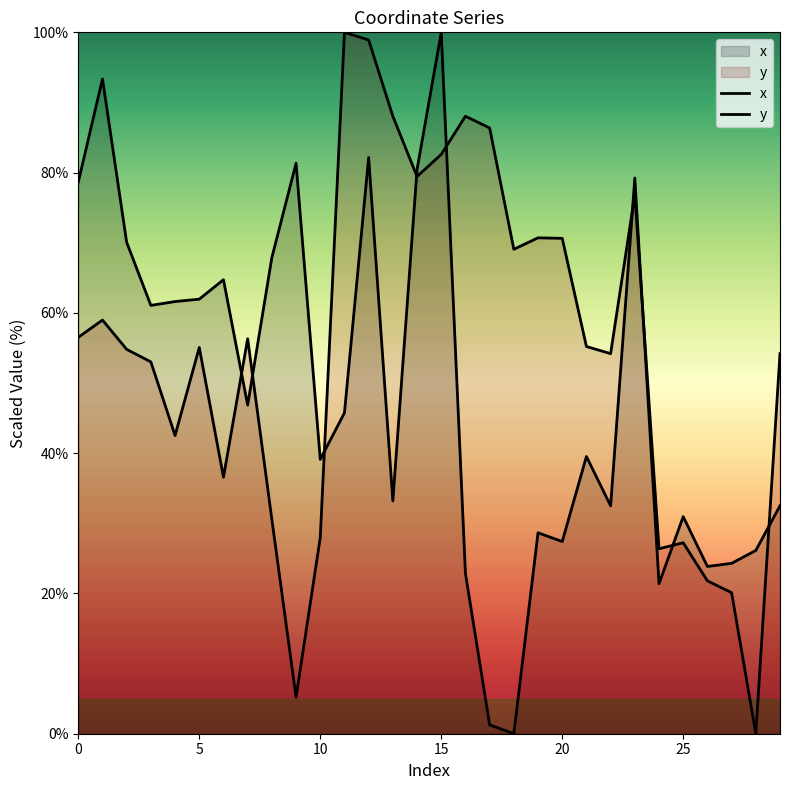

Between 17 and 25, which is larger?

25